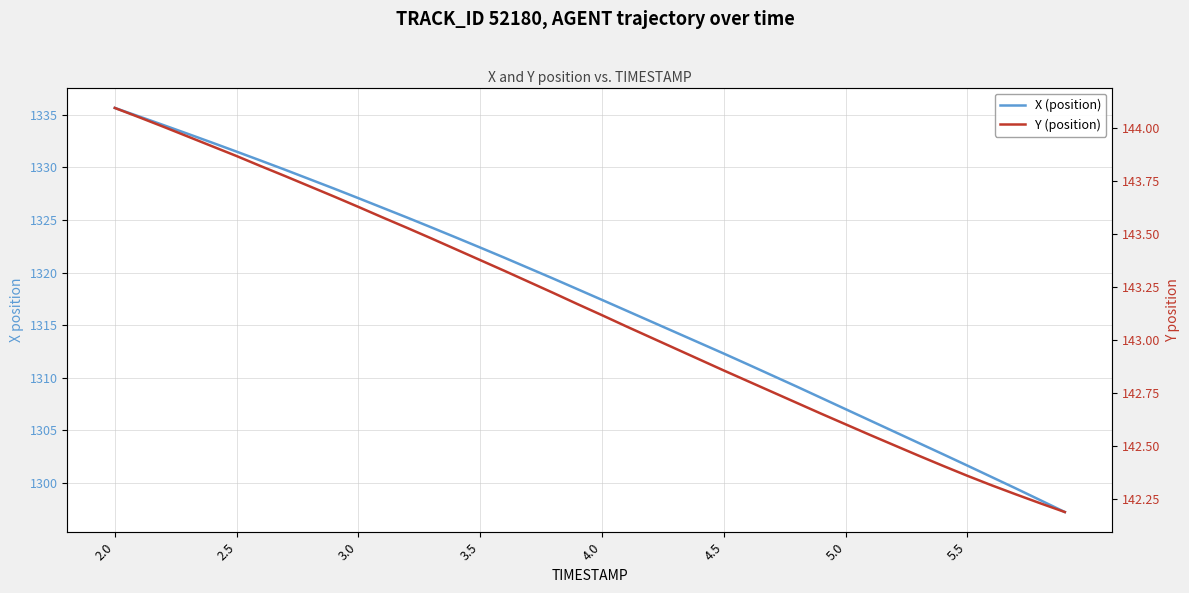

What is the approximate value of X (position) at 4.5?

1312.3